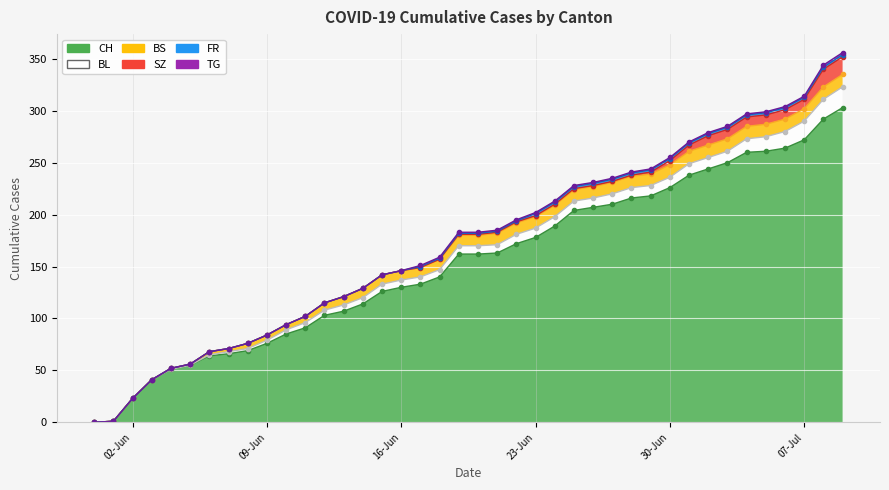

True or false: TG has a value of 1 at 25.

True